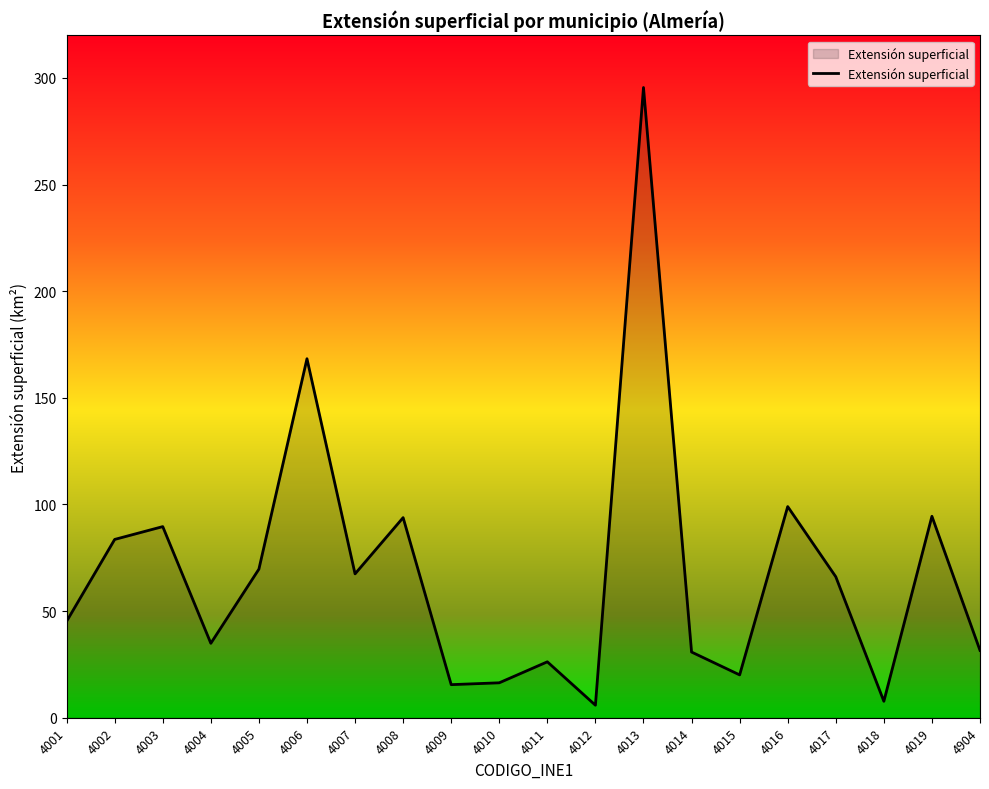

Is it true that the value at 4004 is 34.9?

True